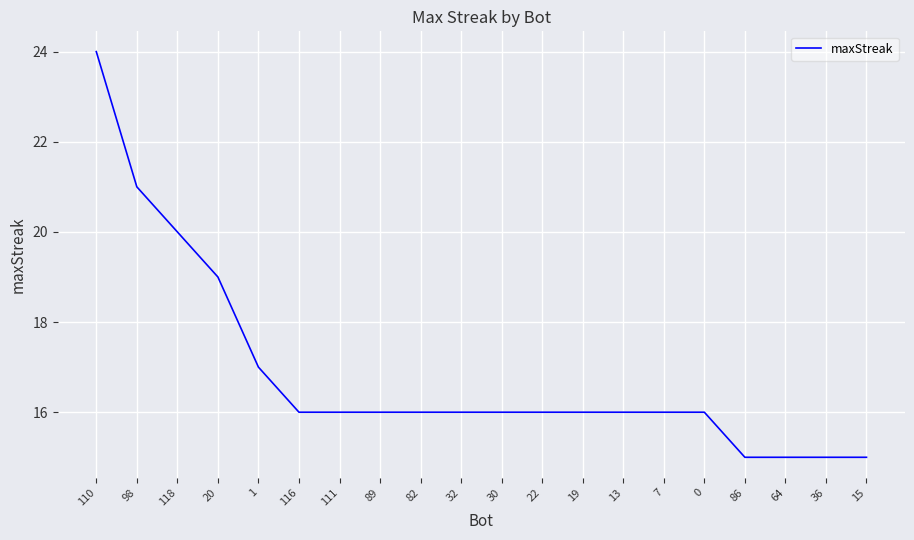

What position from the left is 118?

3